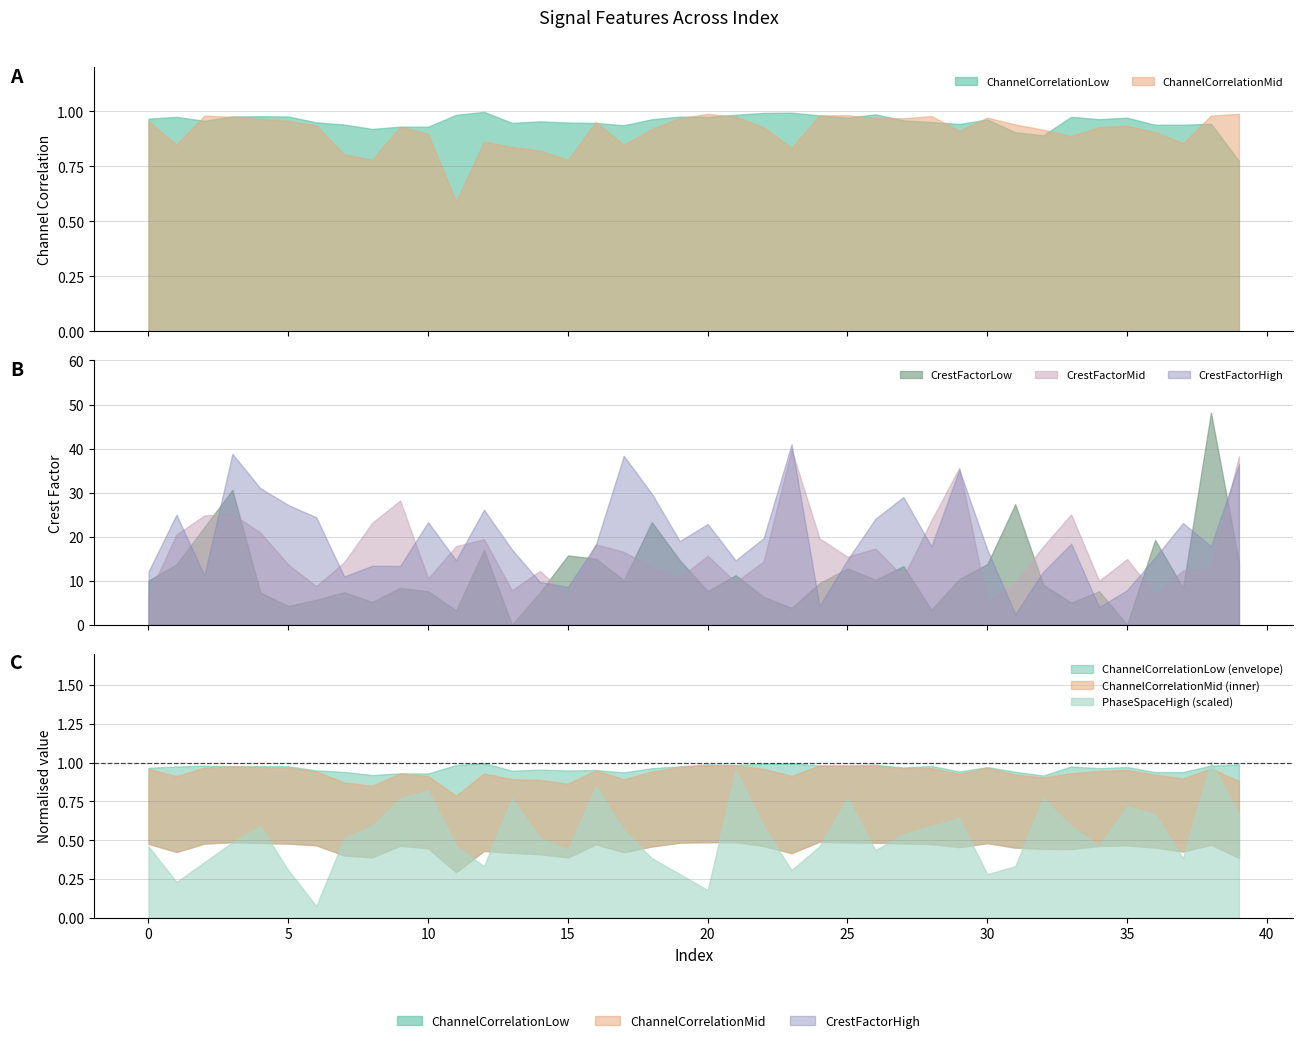

Does the chart display data point markers on the line(s)?

No